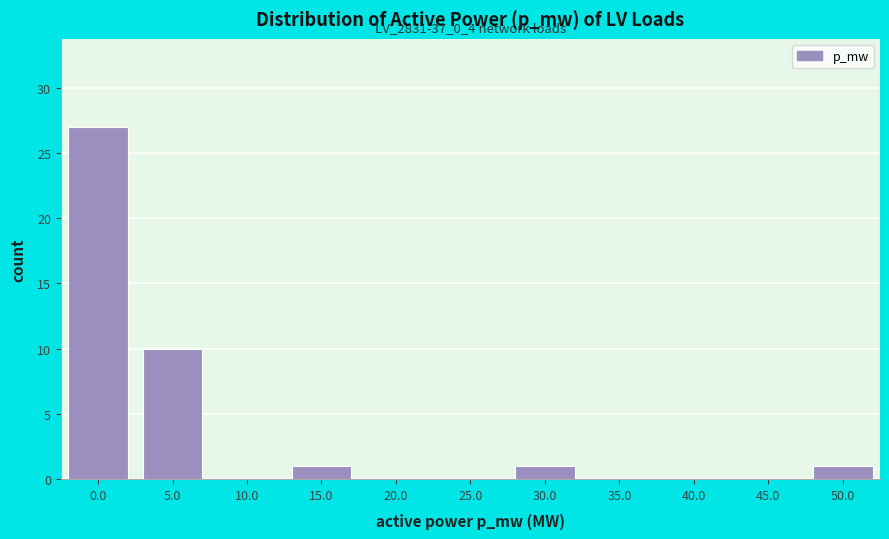

Reading right to left, transcribe all the data shown in this chart.

50.0=1	45.0=0	40.0=0	35.0=0	30.0=1	25.0=0	20.0=0	15.0=1	10.0=0	5.0=10	0.0=27